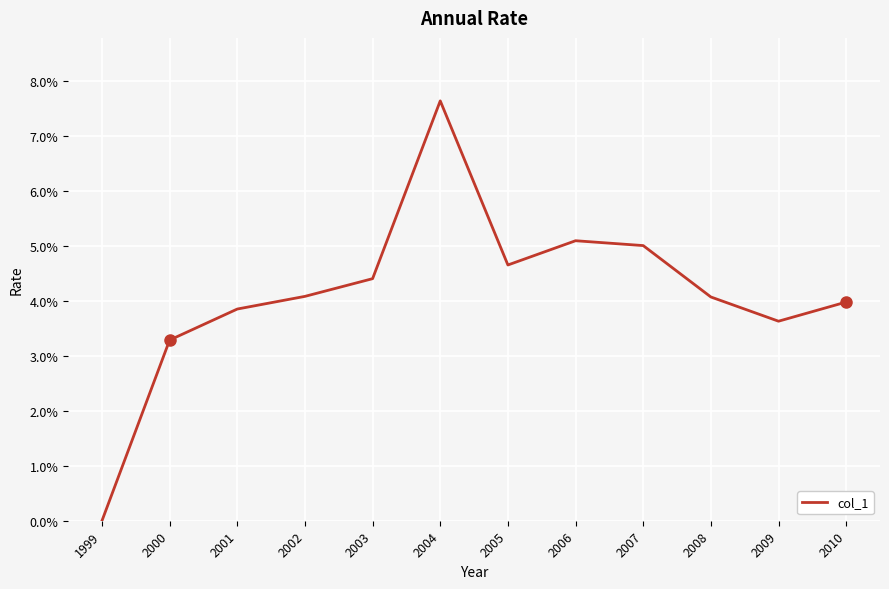

What is the value of the 8th point from the left?

0.1